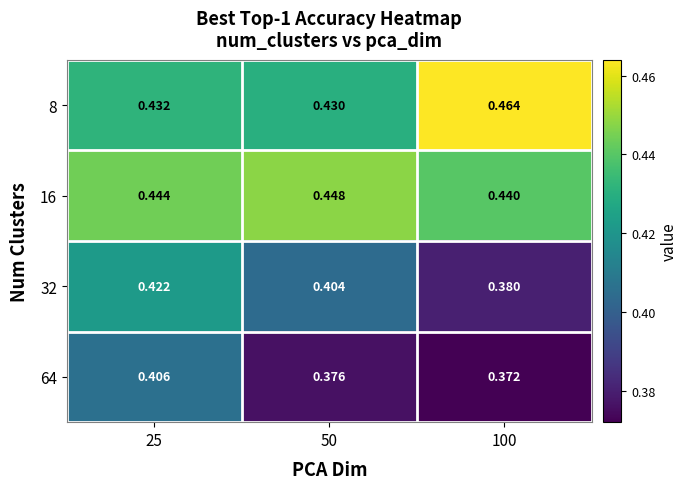

Which series has the largest range (max minus min)?

32